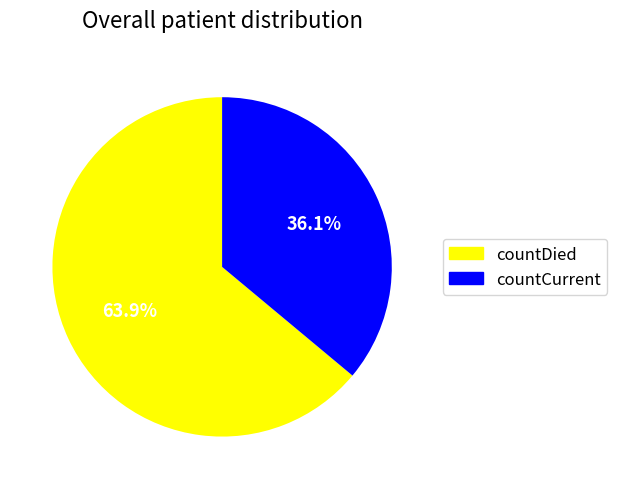

How many segments does this pie chart have?

2